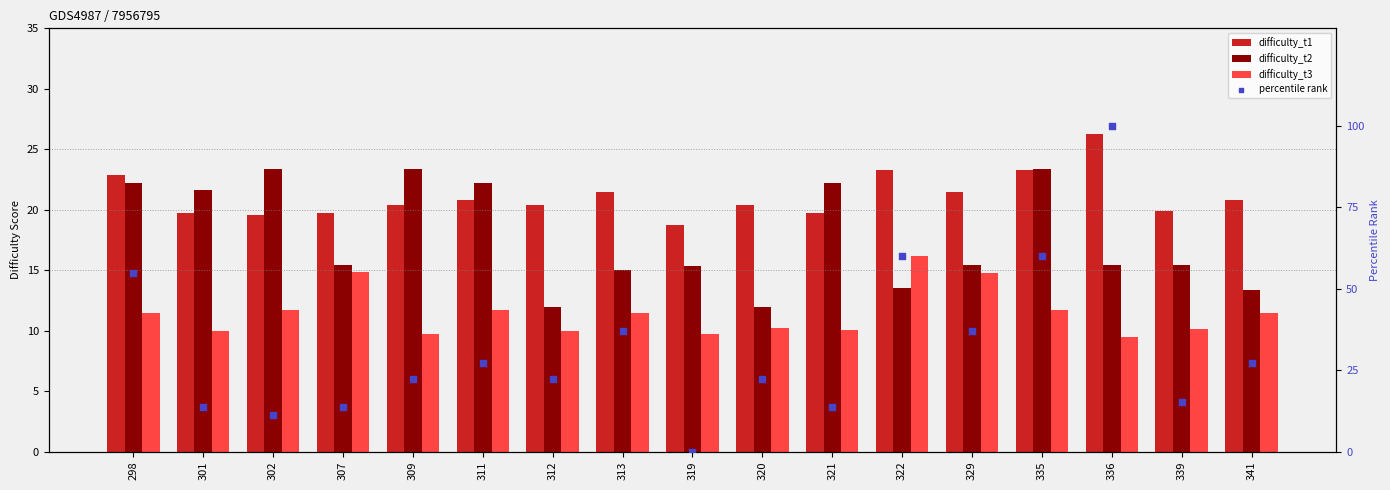

Is the value of percentile rank at 301 greater than the value of difficulty_t2 at 336?

No